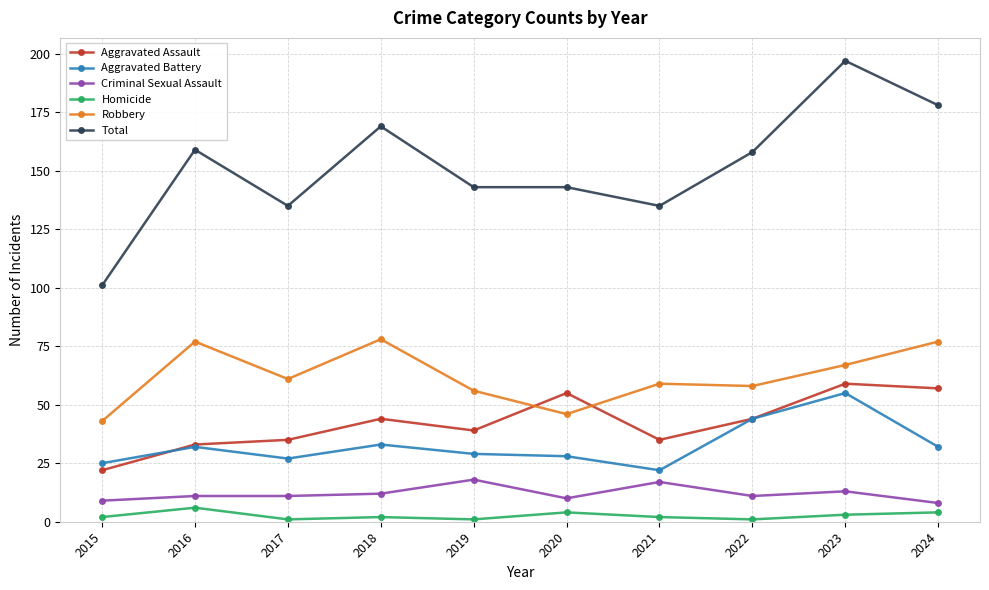

Is it true that Aggravated Battery equals 7 at 2021?

False